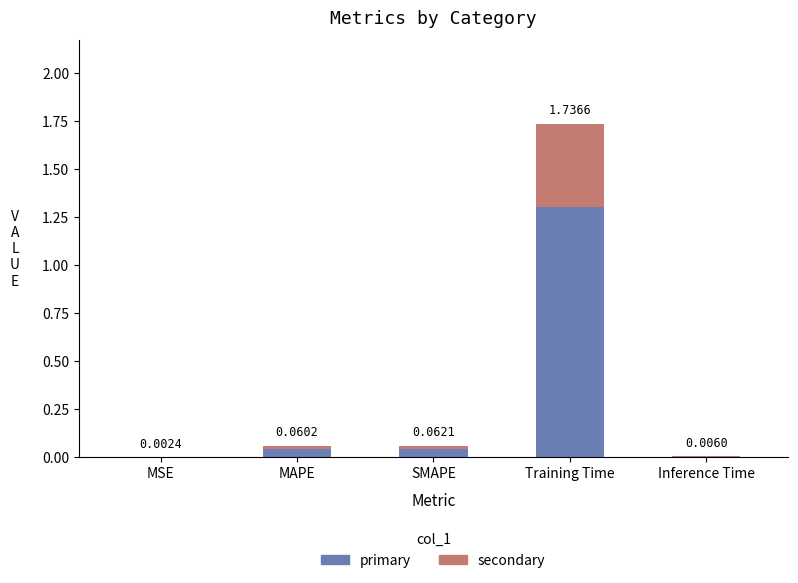

Which category has the highest value in the primary series?

Training Time